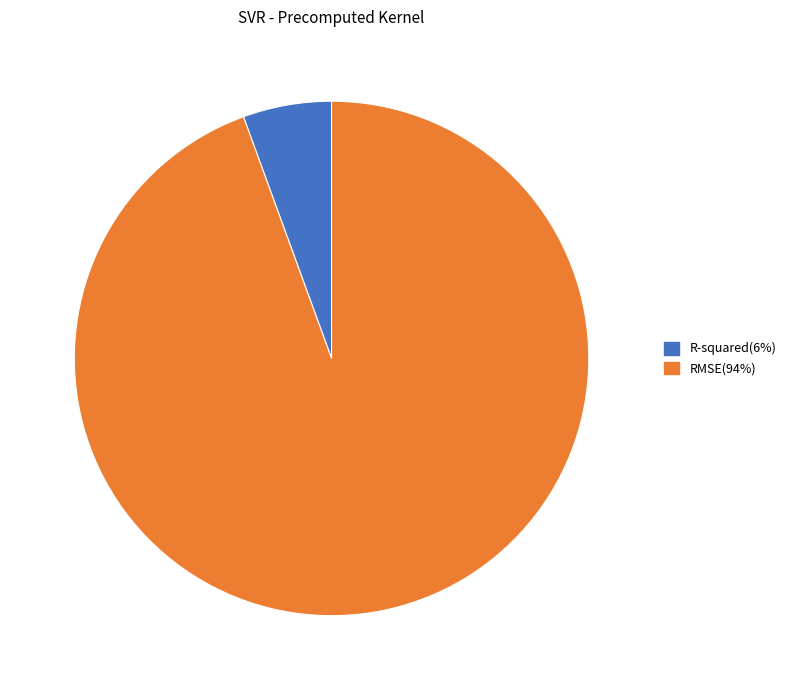

Which category has the biggest portion of the pie?

RMSE